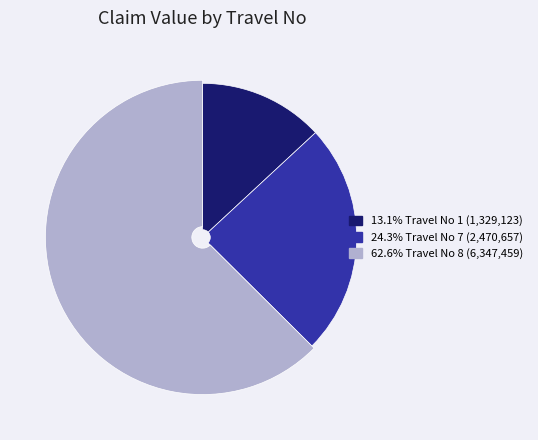

The Travel No 7 slice represents 16% of the pie. True or false?

False